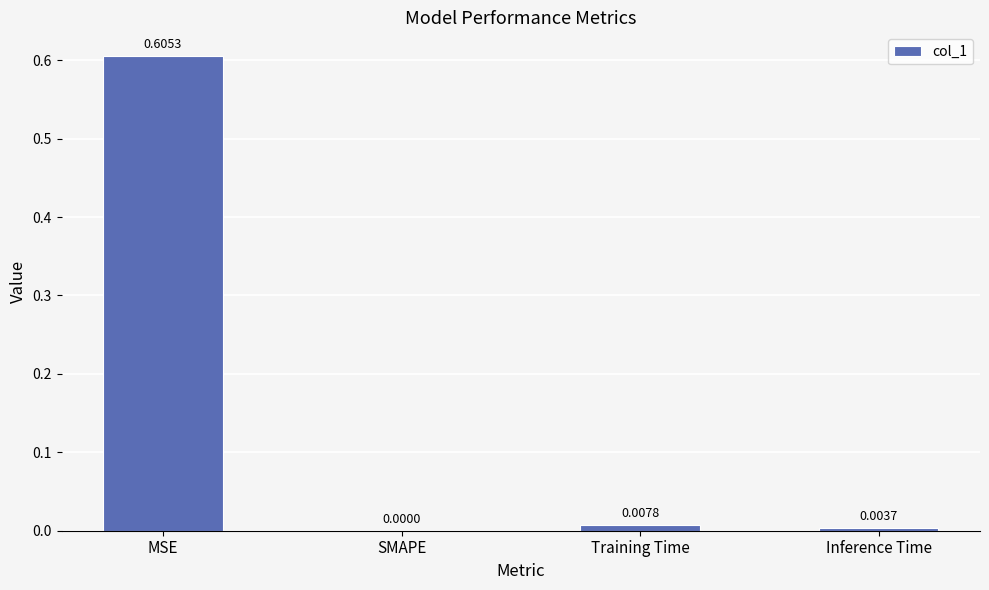

What is the change in value from MSE to Training Time?

-0.6